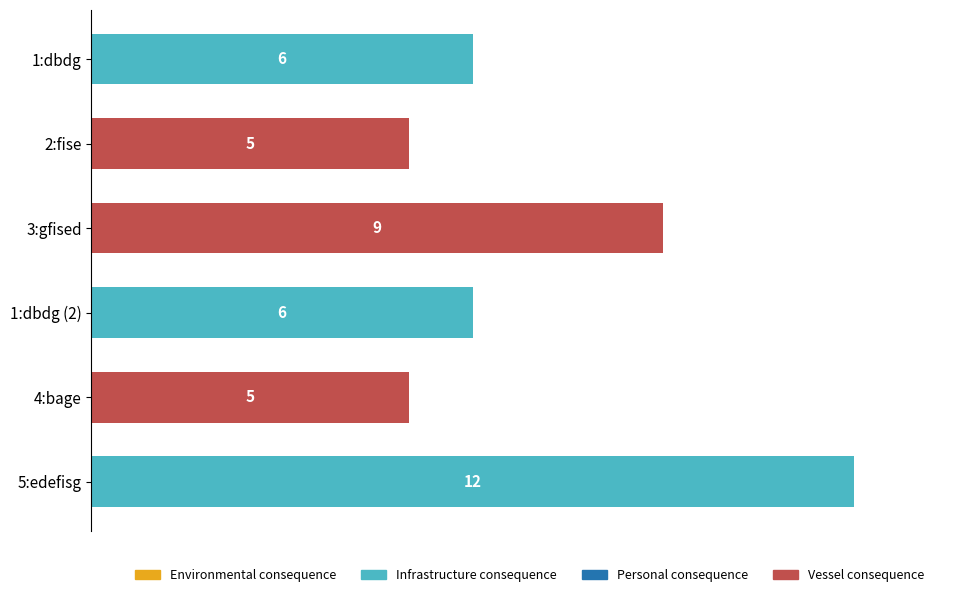

What is the difference between the values at 3:gfised and 4:bage?

4